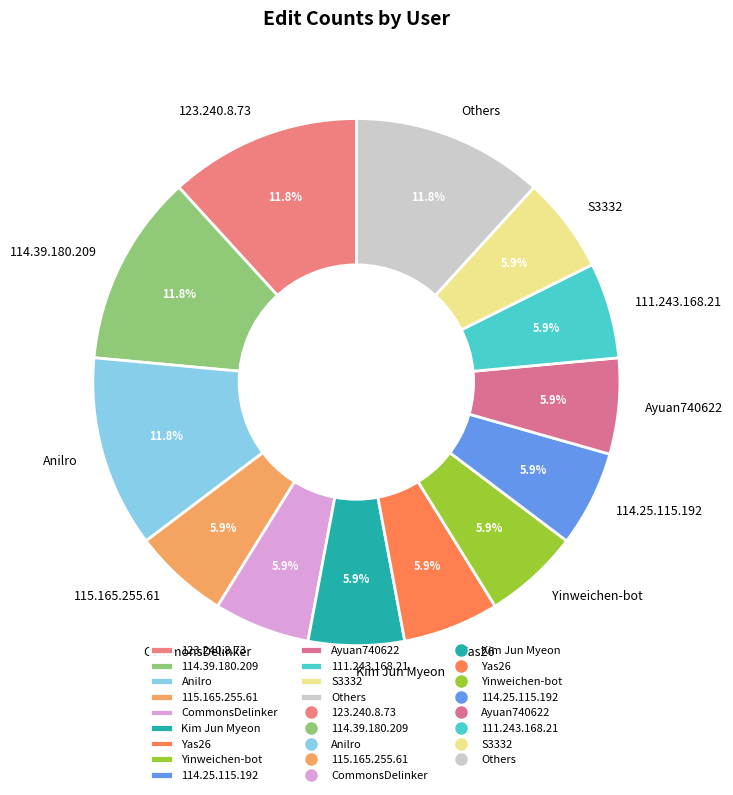

How many slices are in this pie chart?

13